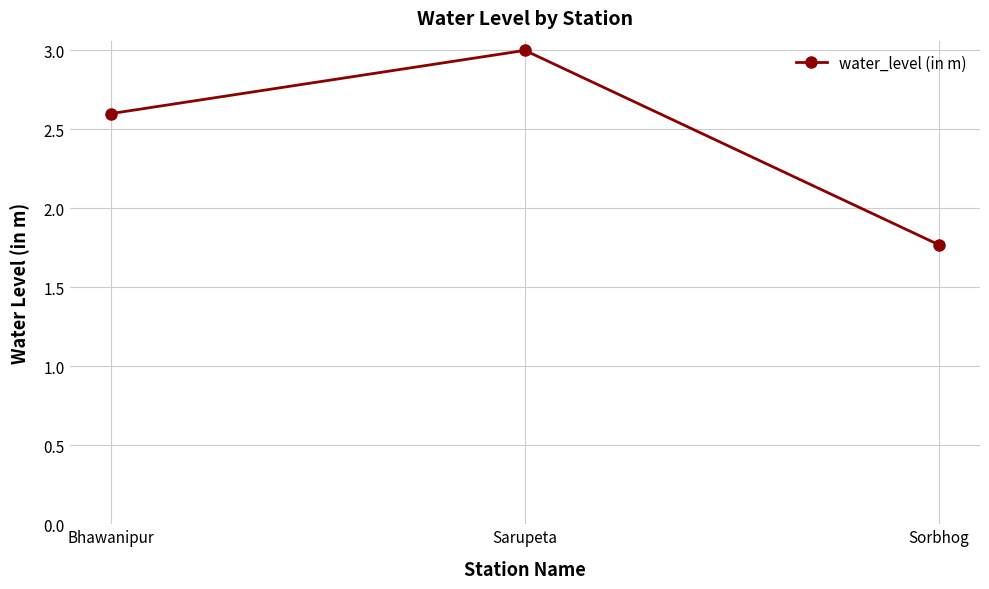

Between Sarupeta and Bhawanipur, which is larger?

Sarupeta